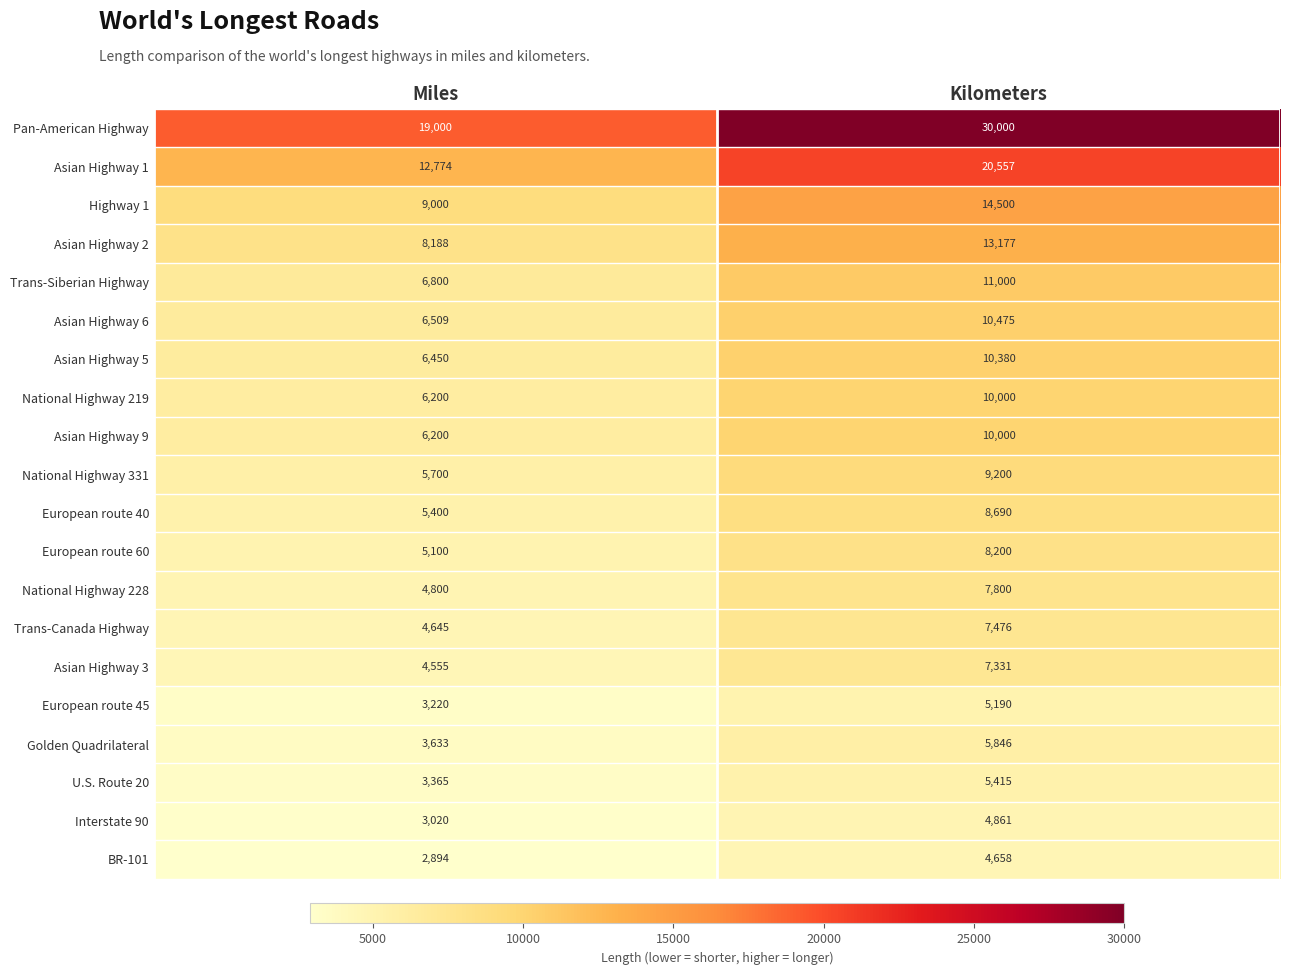

What is the maximum value shown in the chart?

30000